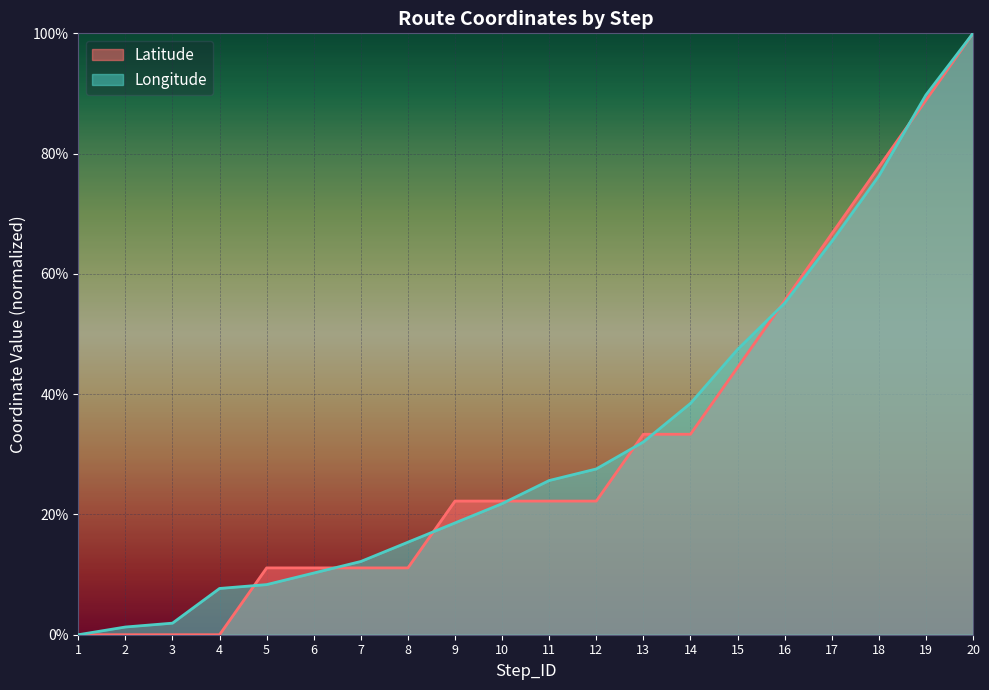

Does the chart display data point markers on the line(s)?

No